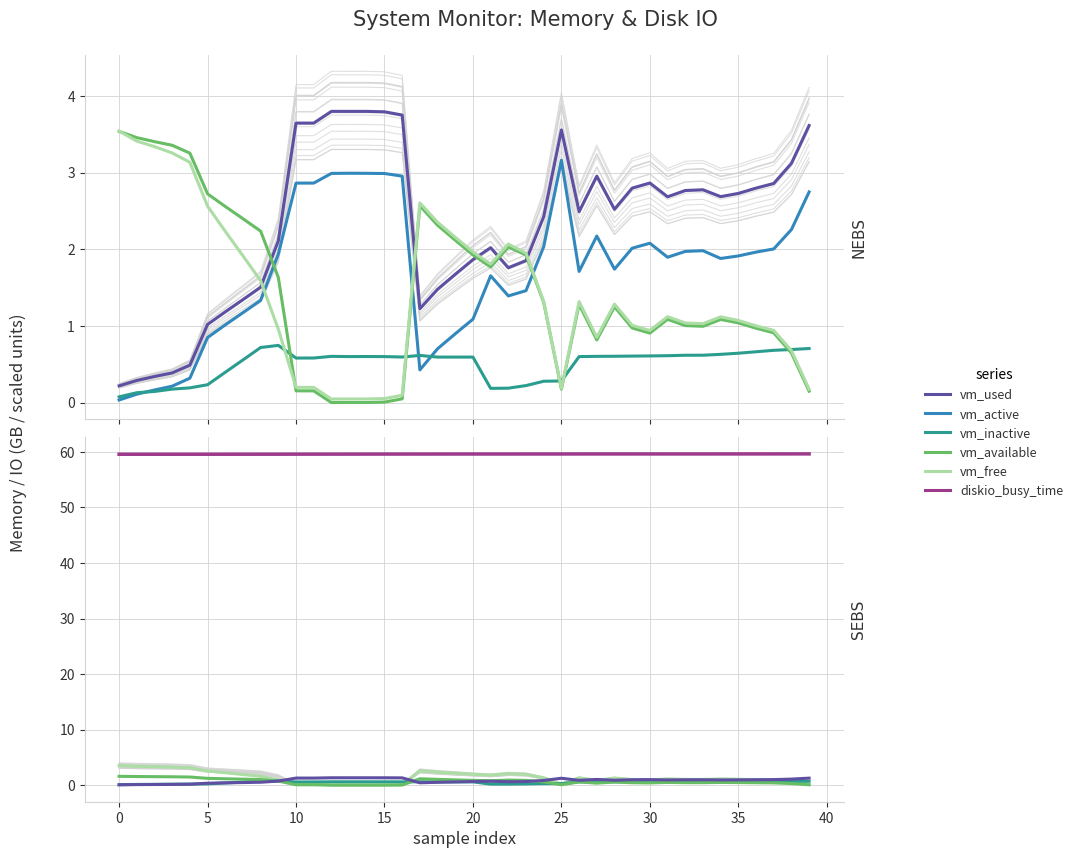

The vm_free series shows 0.7 at 24. True or false?

False